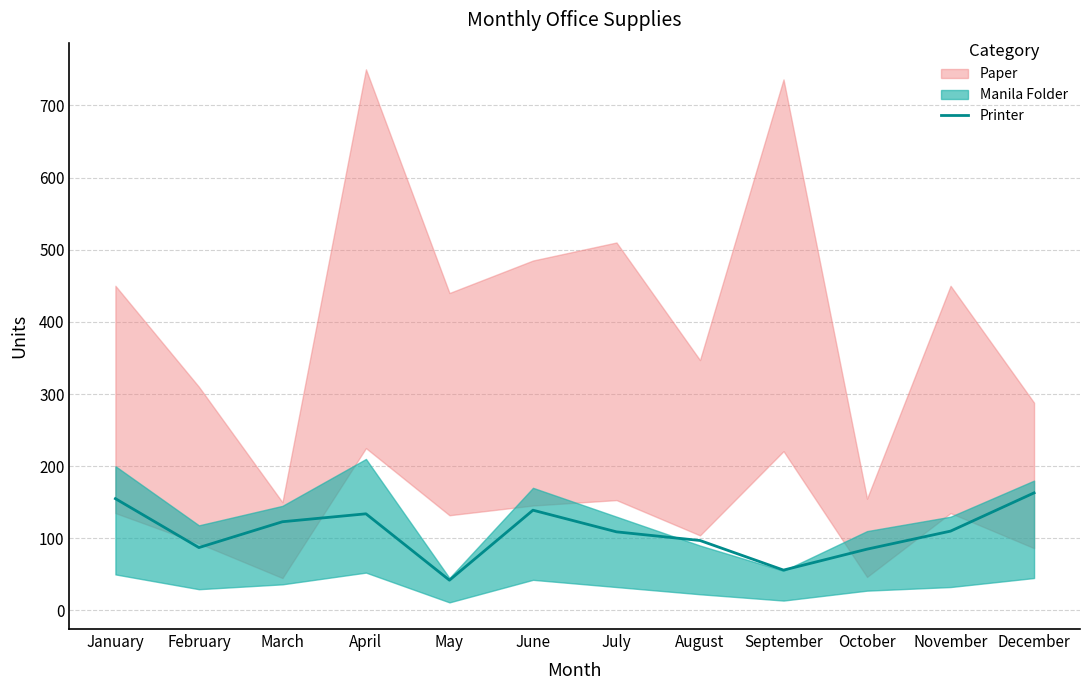

How many lines are shown in the chart?

1